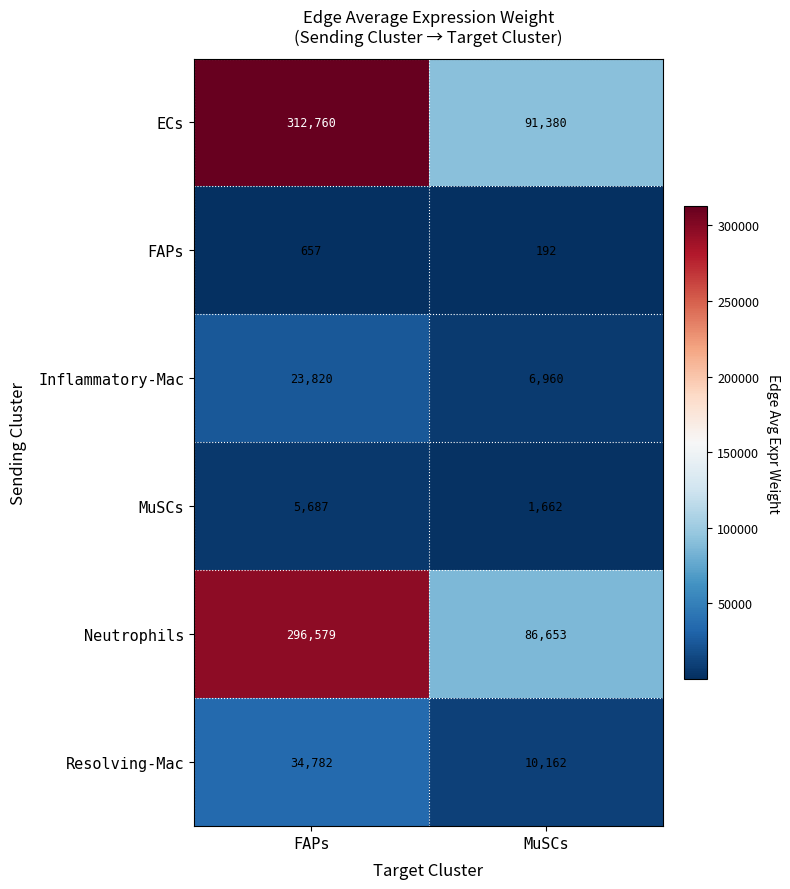

The value of Neutrophils at MuSCs is 31757. True or false?

False